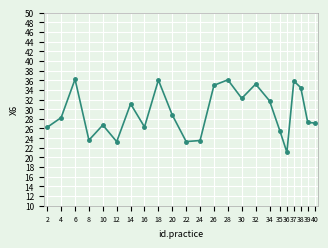

What is the change in value from 8 to 40?

+3.5